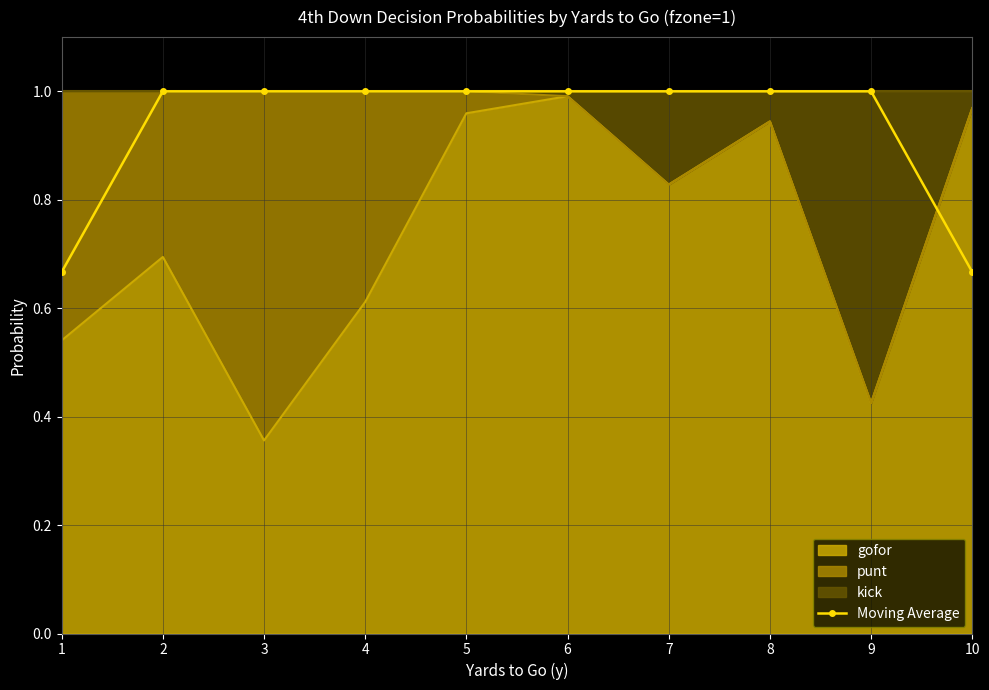

Rank the categories by value from highest to lowest.

2, 3, 4, 5, 6, 7, 8, 9, 1, 10